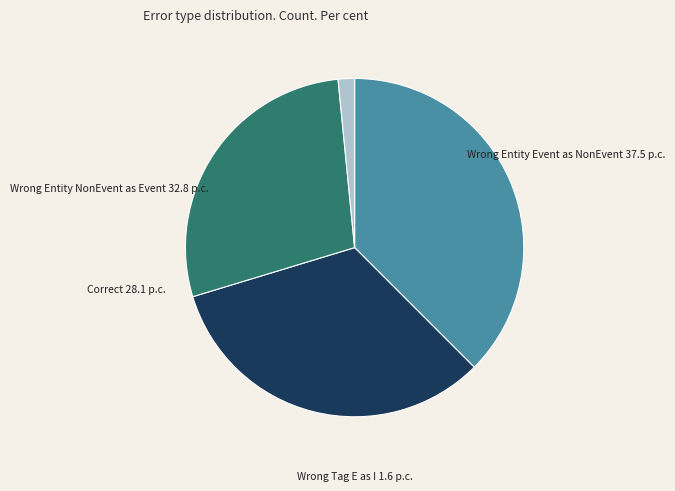

Is there any slice that represents more than half of the pie?

No